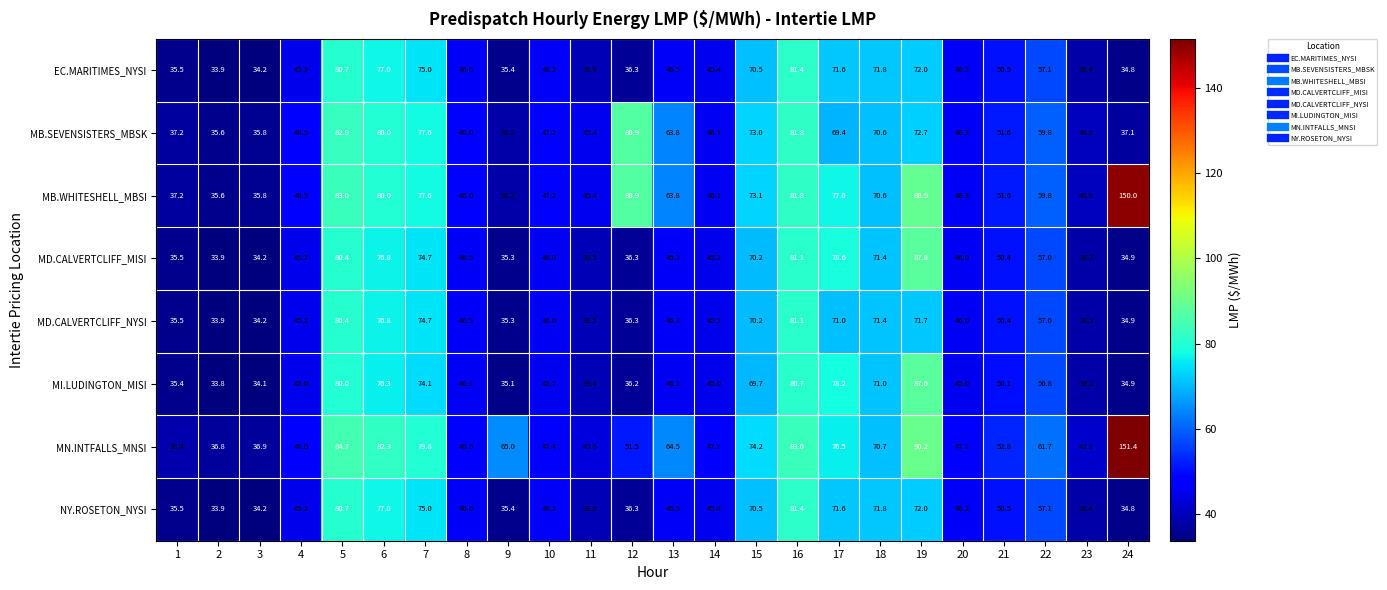

What is the difference between the maximum and minimum values in the MD.CALVERTCLIFF_MISI series?

53.9